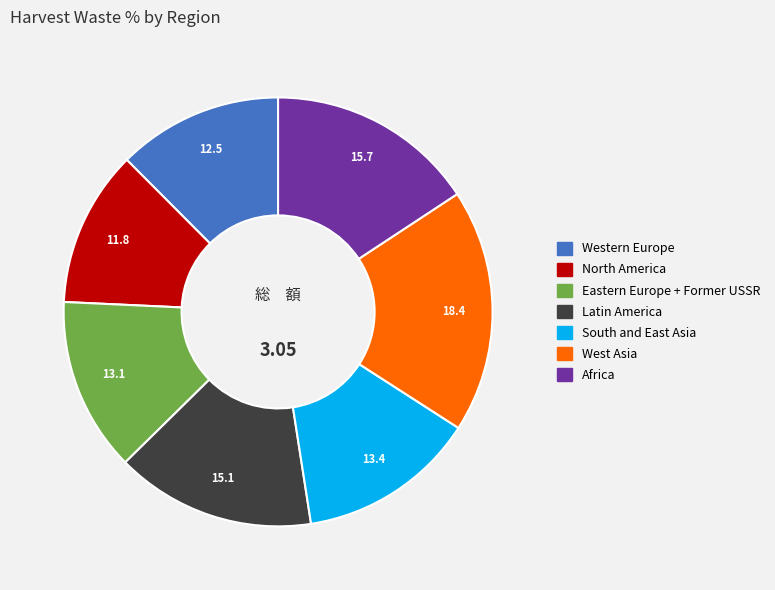

Does any single category account for the majority?

No